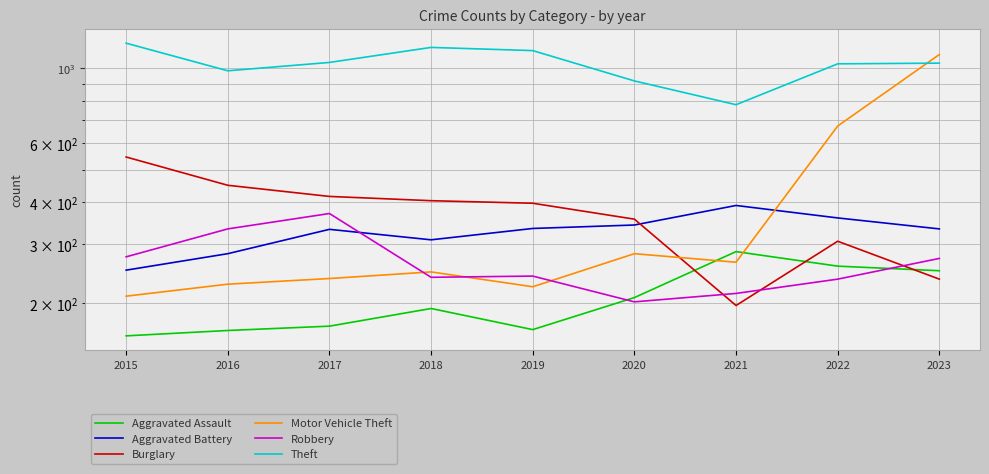

The value of Robbery at 2020 is 202. True or false?

True